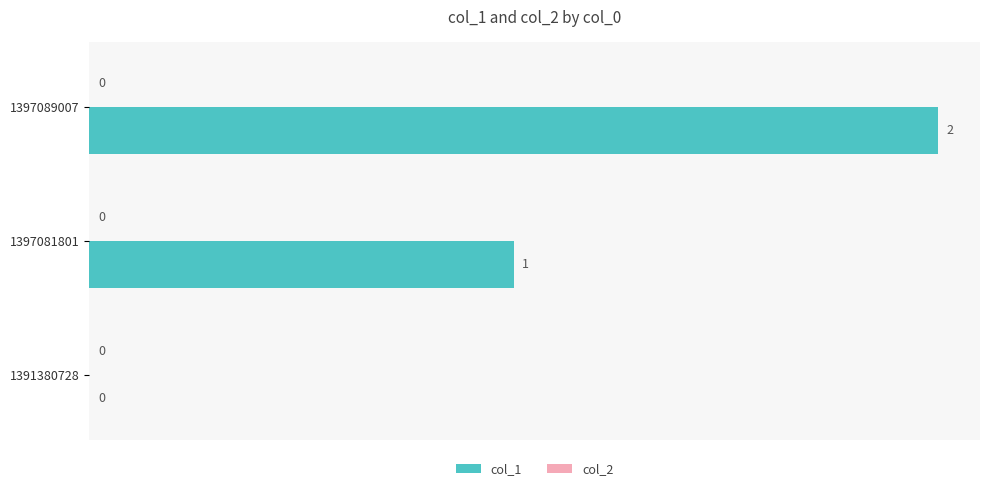

What is the sum of all values?

3